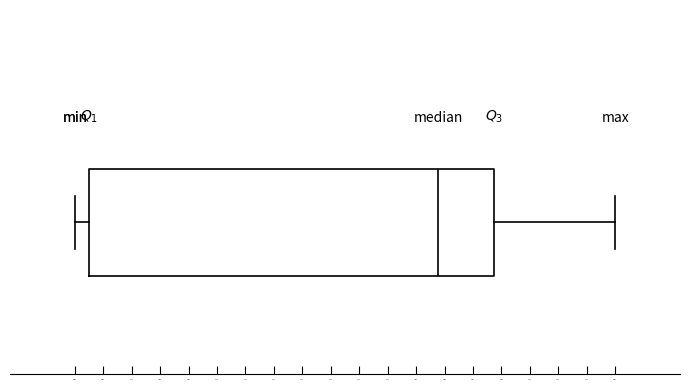

Where does the median line of the box sit on the x-axis? The values are not printed on the chart, so give them approximately, as read against the axis.

52000